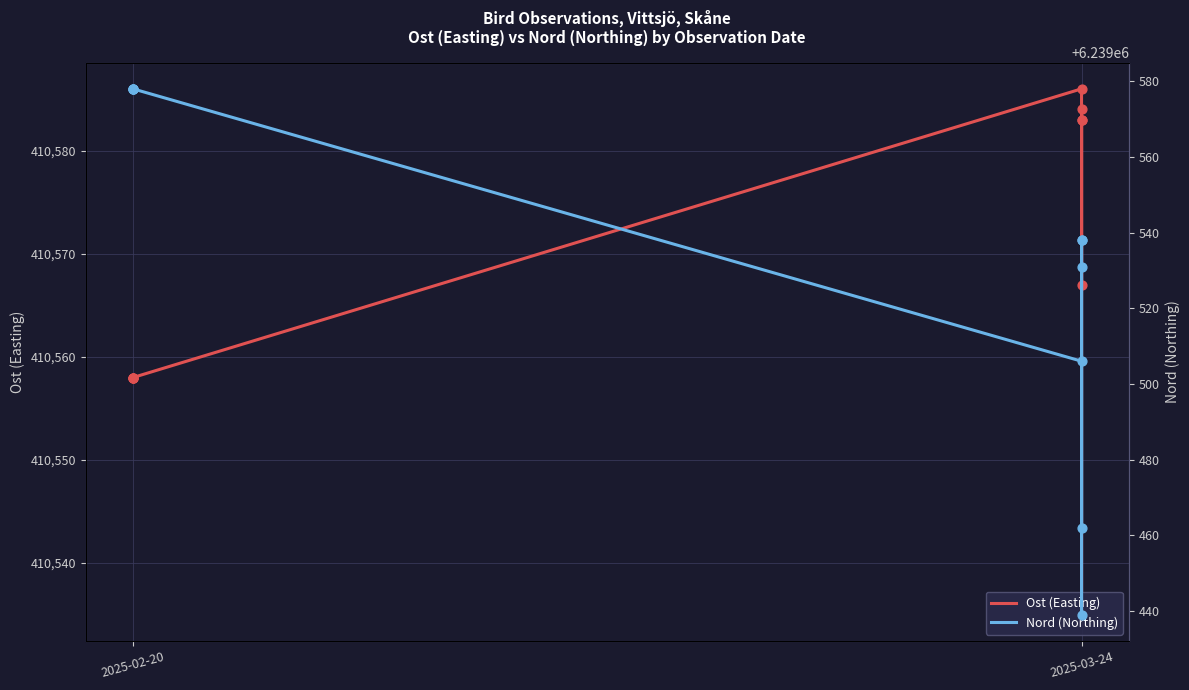

What are all the series names shown in the legend?

Ost (Easting), Nord (Northing)